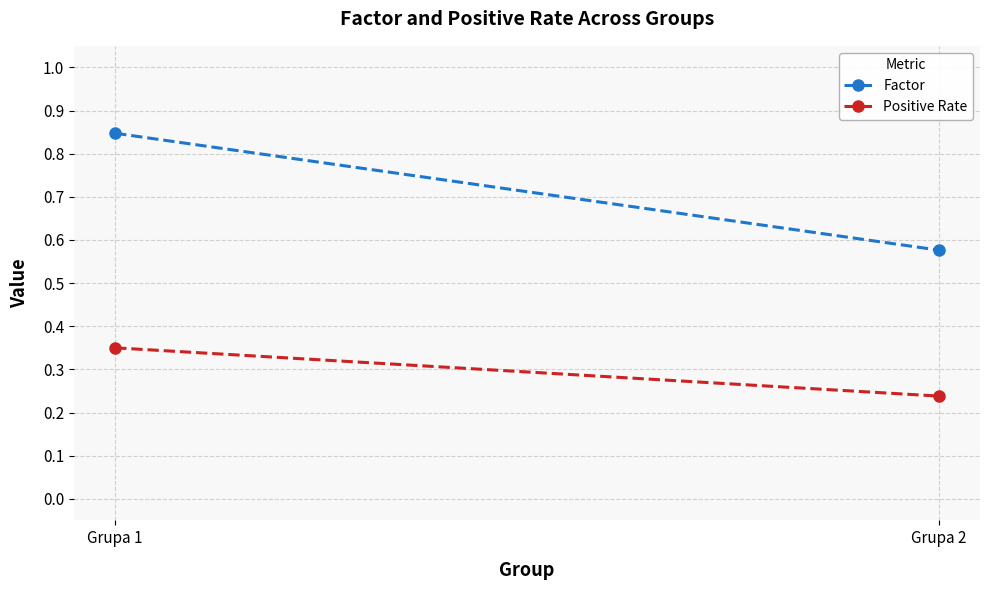

What is the smallest value displayed?

0.2